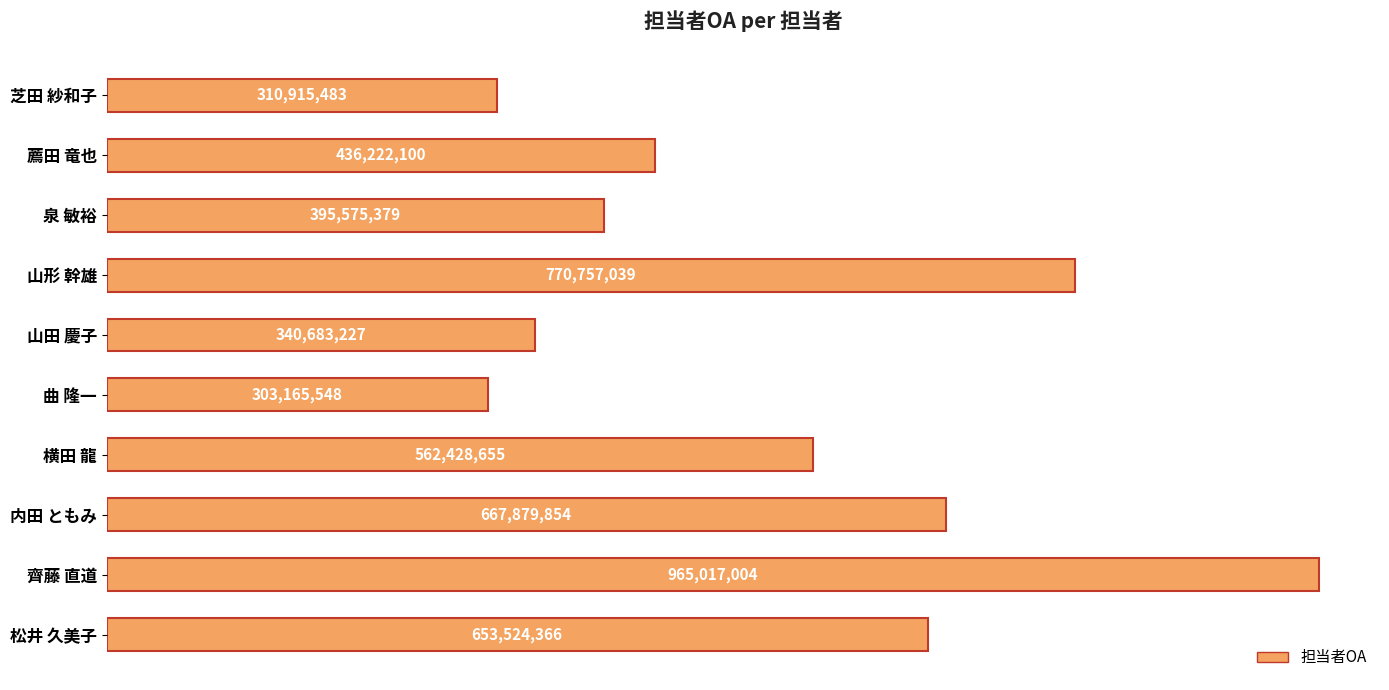

What is the average value?

540616866